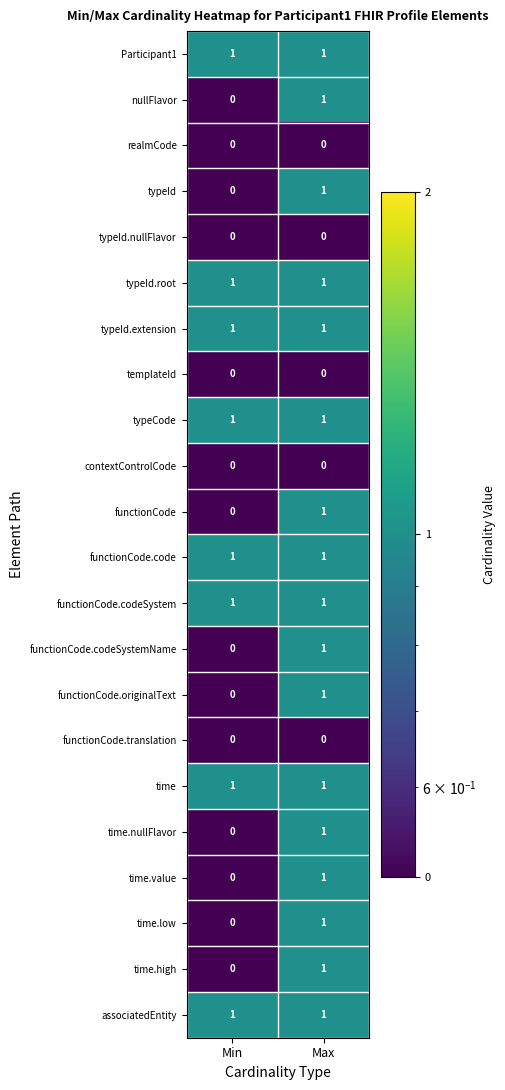

Rank the categories by functionCode value from highest to lowest.

Max, Min